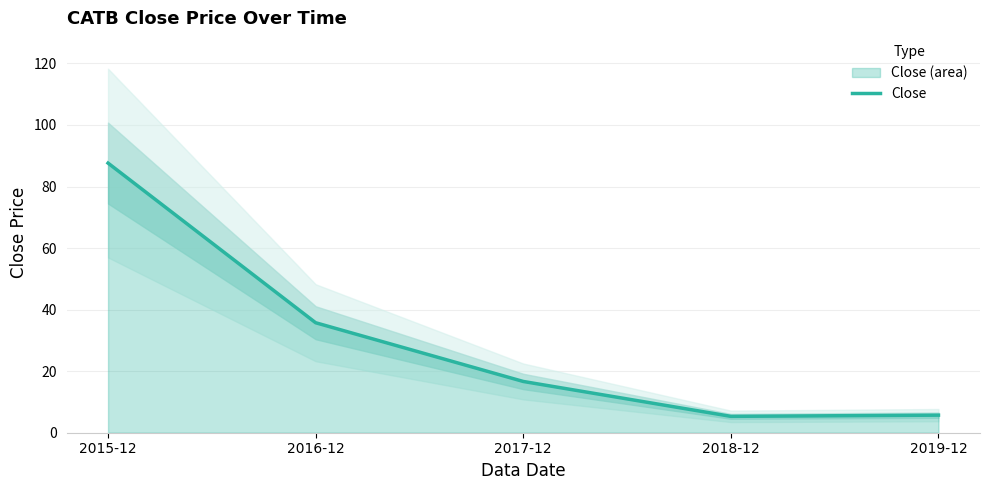

What is the average value?

30.2